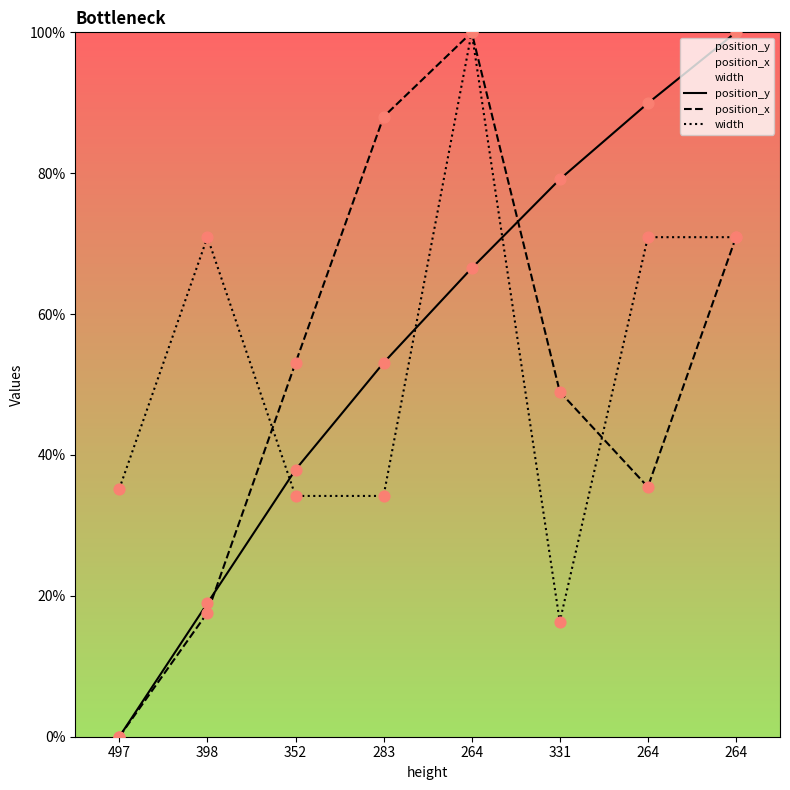

Is the value of width at 264 greater than the value of position_y at 283?

Yes